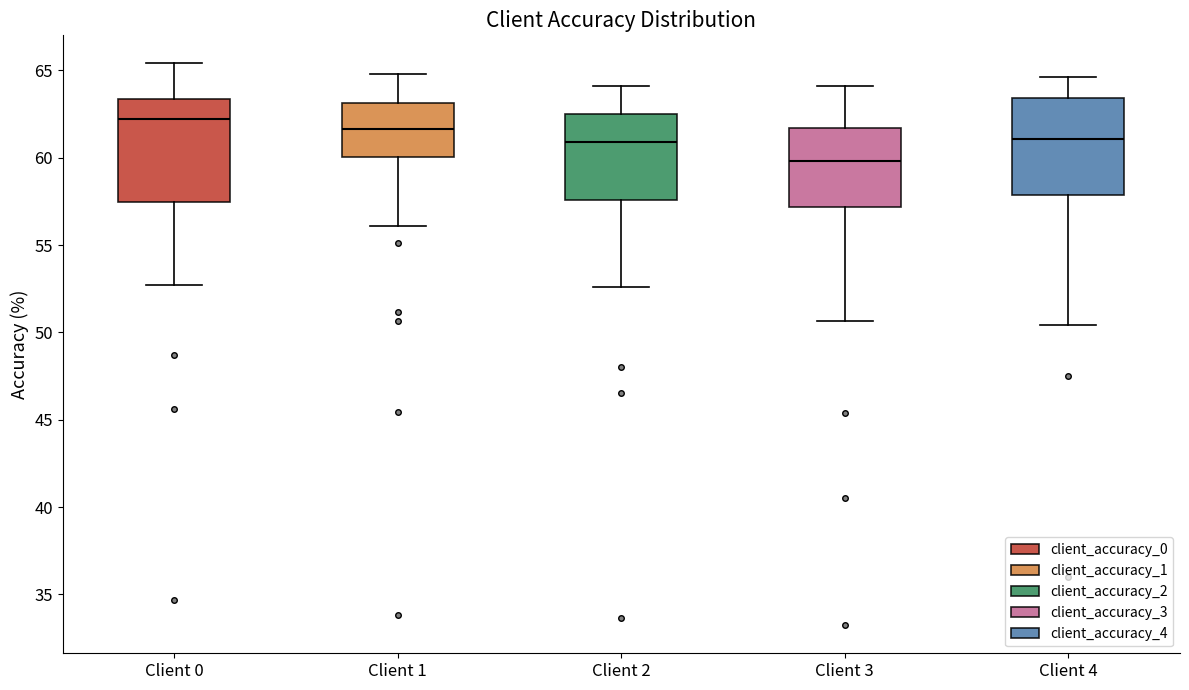

Where does the upper whisker of the box for Client 0 end on the y-axis? The values are not printed on the chart, so give them approximately, as read against the axis.

65.5